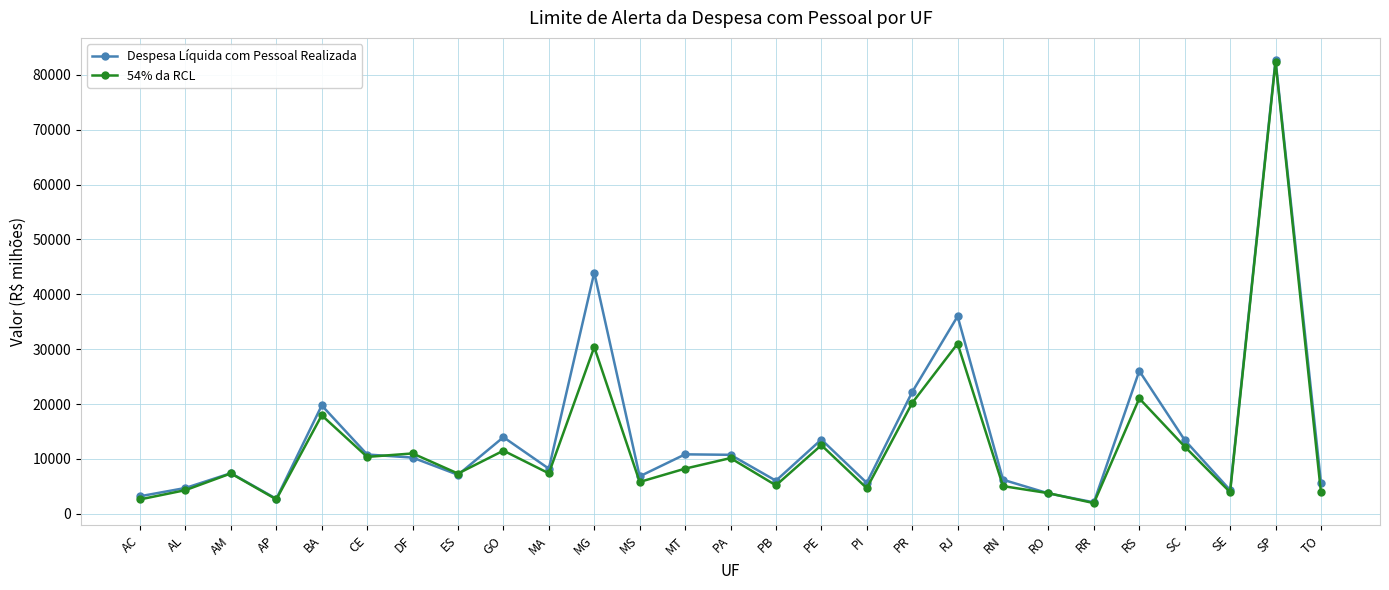

What is the difference between the highest and lowest values at TO?

1813